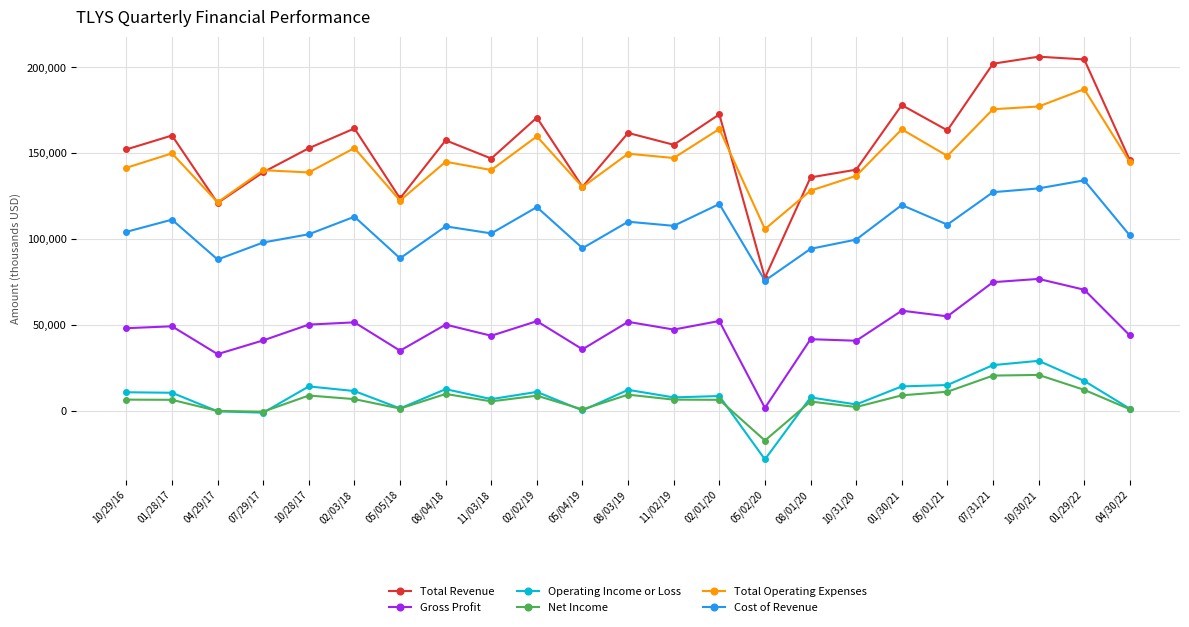

At 10/28/17, list the series in order from smallest to largest.

Net Income, Operating Income or Loss, Gross Profit, Cost of Revenue, Total Operating Expenses, Total Revenue